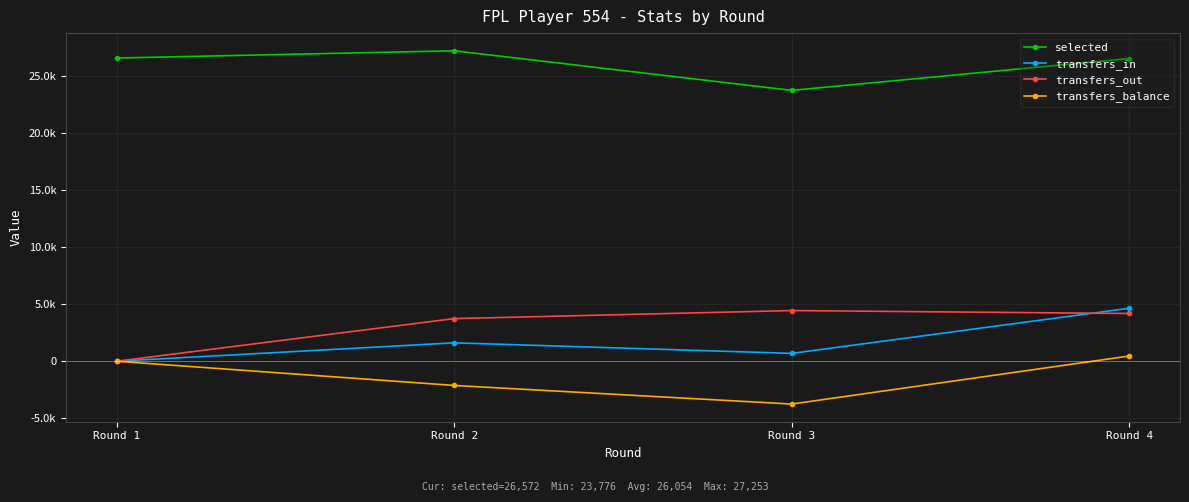

What are all the series names shown in the legend?

selected, transfers_in, transfers_out, transfers_balance